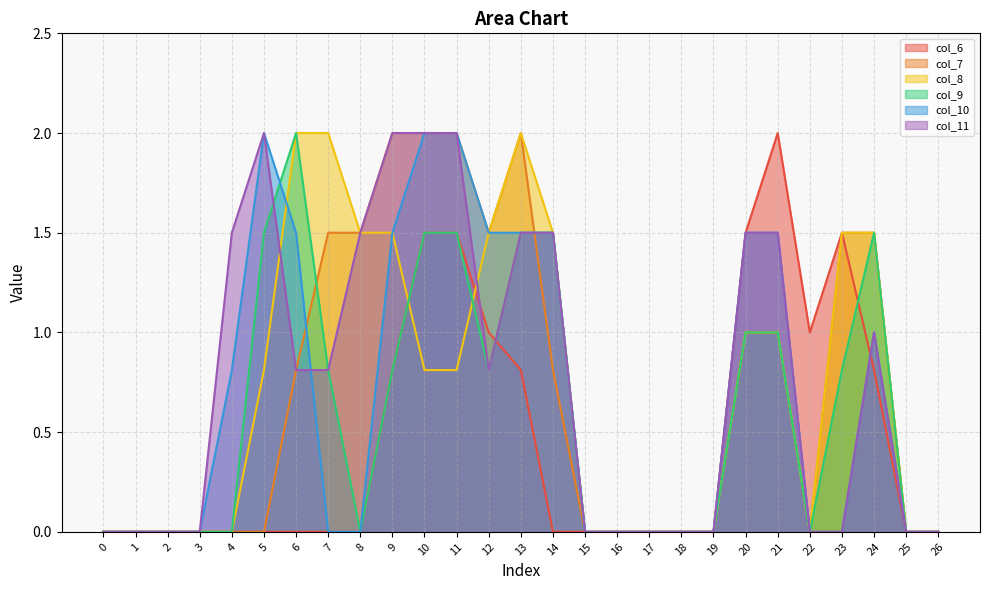

Which has a higher value, 25 or 0?

25